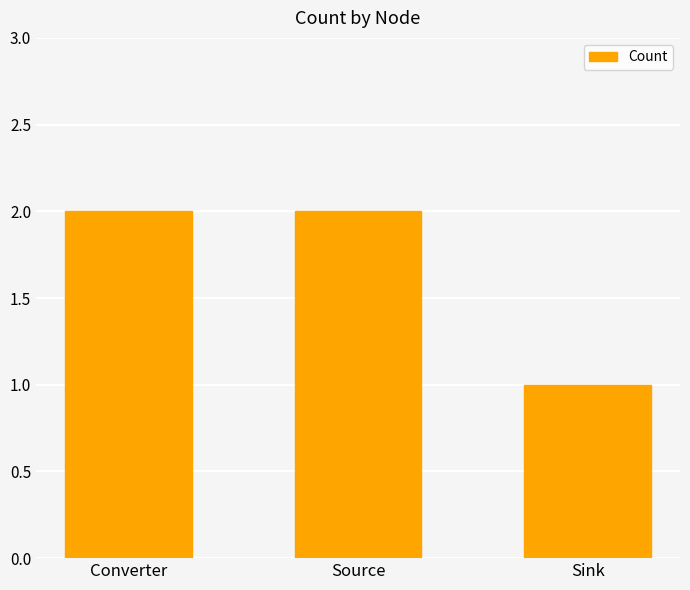

Reading right to left, what are all the values shown in this chart?

Sink=1	Source=2	Converter=2